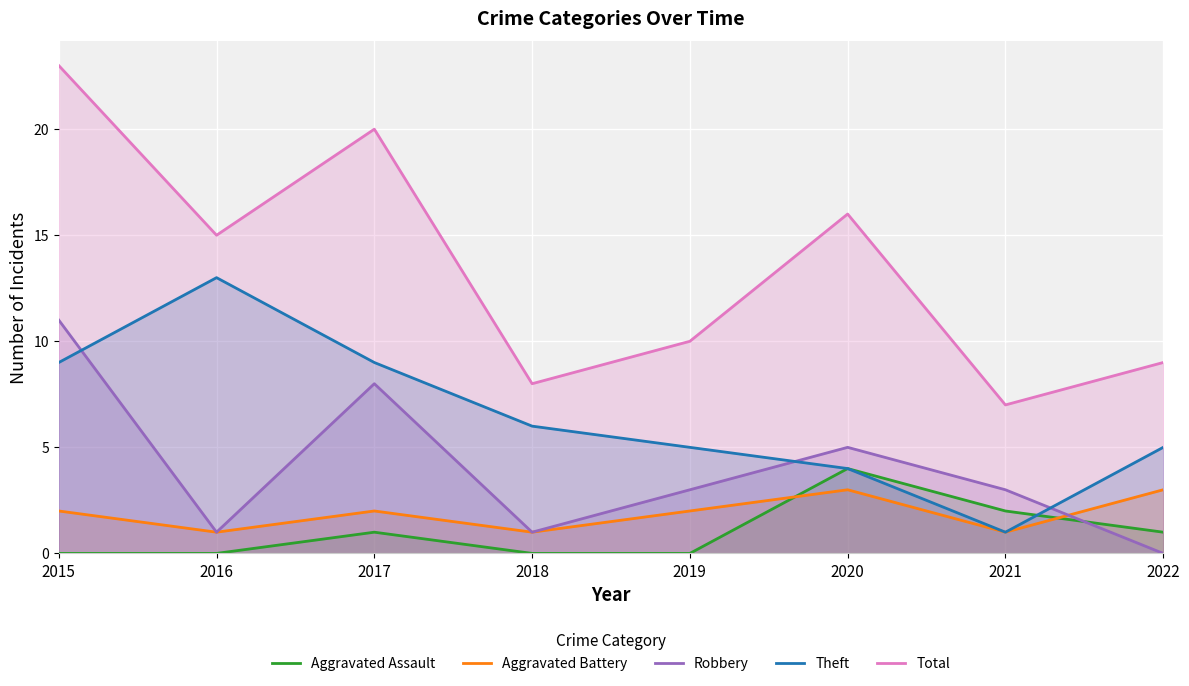

Where is the first local maximum for Aggravated Assault?

2017